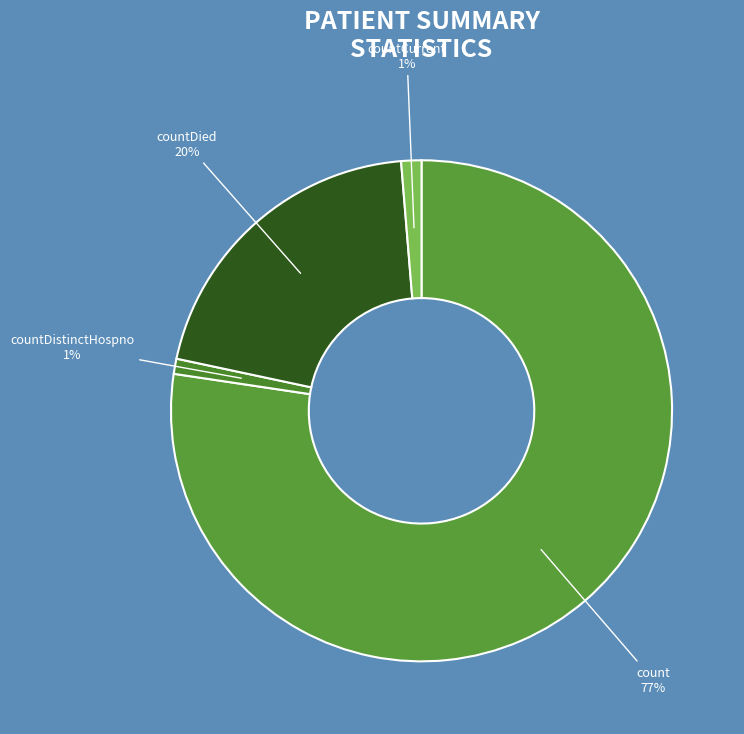

Count the number of slices in the pie.

4